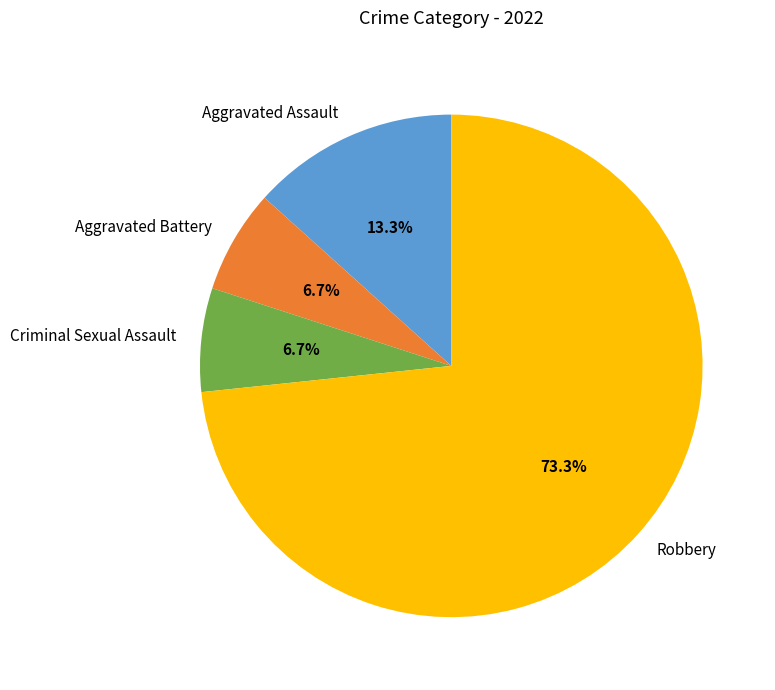

Is there a majority slice in this chart?

Yes